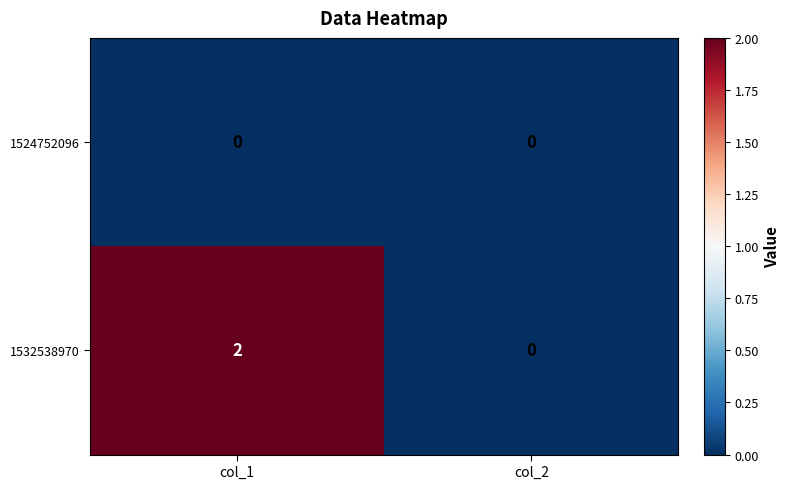

The 1532538970 series shows 2 at col_1. True or false?

True